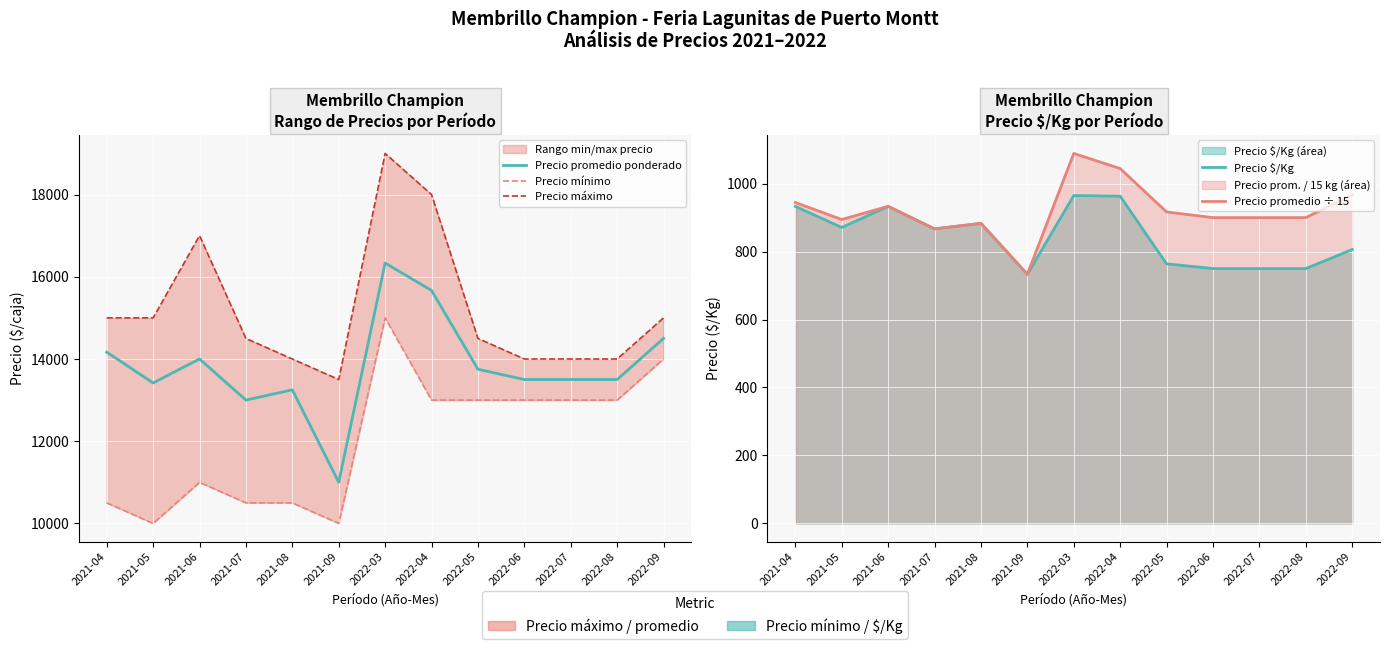

Which series has the largest total across all categories?

Precio máximo